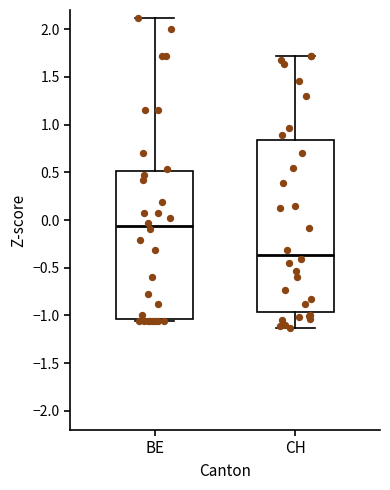

Reading left to right, read every box against the y-axis: the position of its median line, the range the box covers, and the ends of its whiskers. The values are not printed on the chart, so give them approximately, as read against the axis.

BE: median -0.05, box -1.05 to 0.50, whiskers -1.05 to 2.10
CH: median -0.35, box -0.95 to 0.85, whiskers -1.15 to 1.70